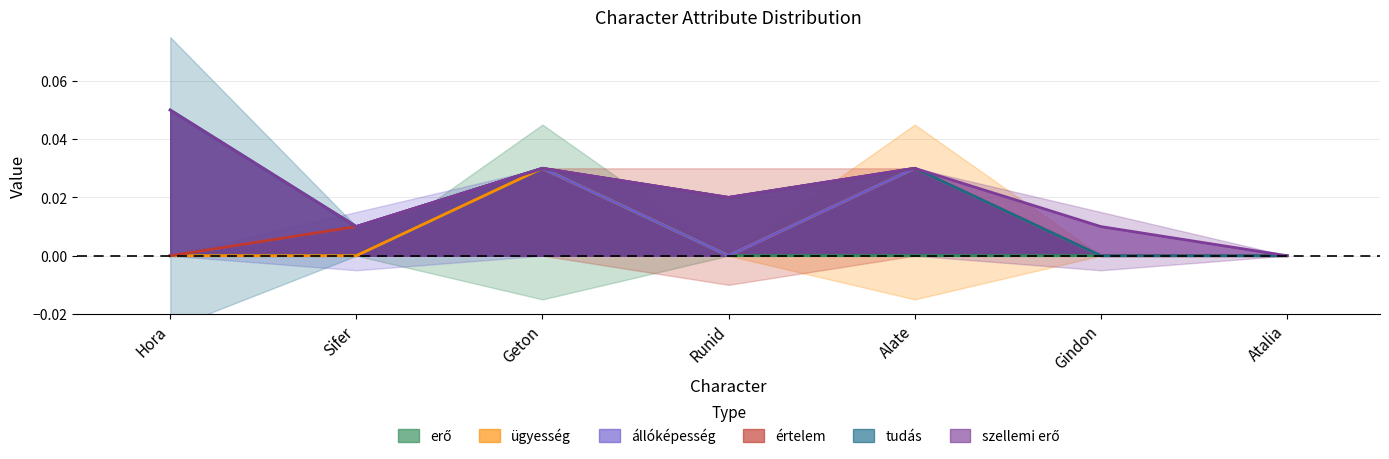

Reading right to left, transcribe all the data shown in this chart.

erő: Atalia=0.0	Gindon=0.0	Alate=0.0	Runid=0.0	Geton=0.0	Sifer=0.0	Hora=0.0
ügyesség: Atalia=0.0	Gindon=0.0	Alate=0.0	Runid=0.0	Geton=0.0	Sifer=0.0	Hora=0.0
állóképesség: Atalia=0.0	Gindon=0.0	Alate=0.0	Runid=0.0	Geton=0.0	Sifer=0.0	Hora=0.0
értelem: Atalia=0.0	Gindon=0.0	Alate=0.0	Runid=0.0	Geton=0.0	Sifer=0.0	Hora=0.0
tudás: Atalia=0.0	Gindon=0.0	Alate=0.0	Runid=0.0	Geton=0.0	Sifer=0.0	Hora=0.1
szellemi erő: Atalia=0.0	Gindon=0.0	Alate=0.0	Runid=0.0	Geton=0.0	Sifer=0.0	Hora=0.0